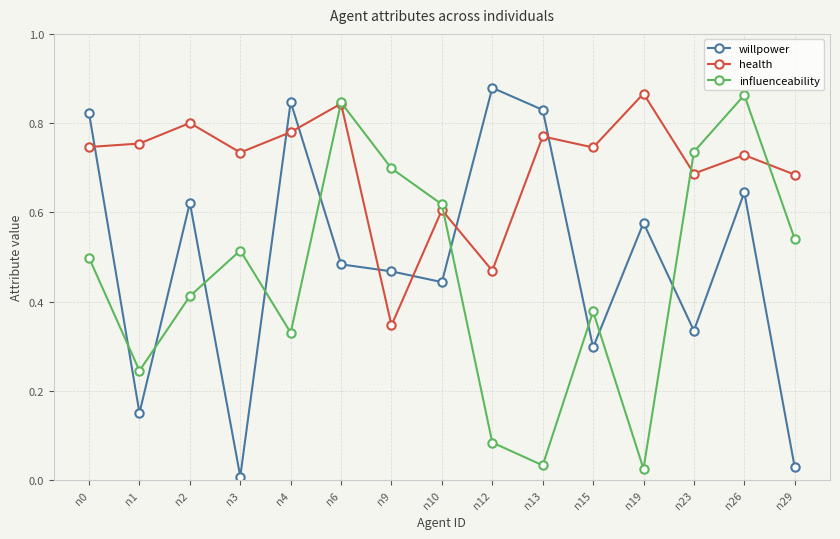

True or false: influenceability has a value of 1.2 at n23.

False